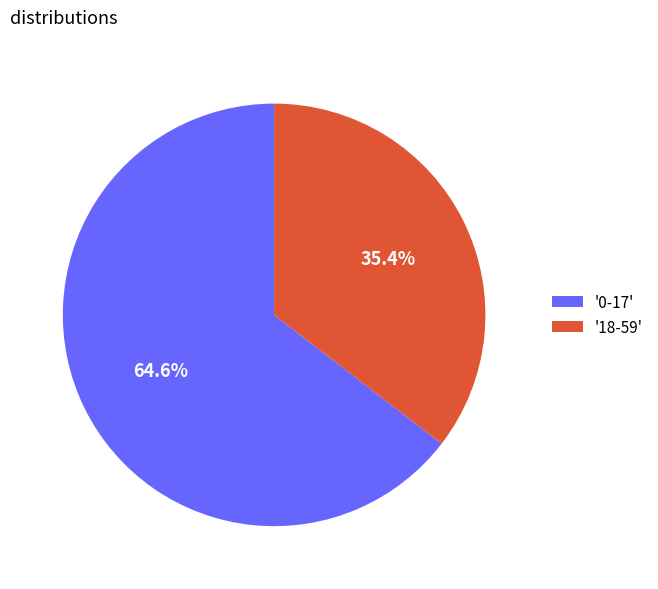

Which category accounts for the majority?

'0-17'